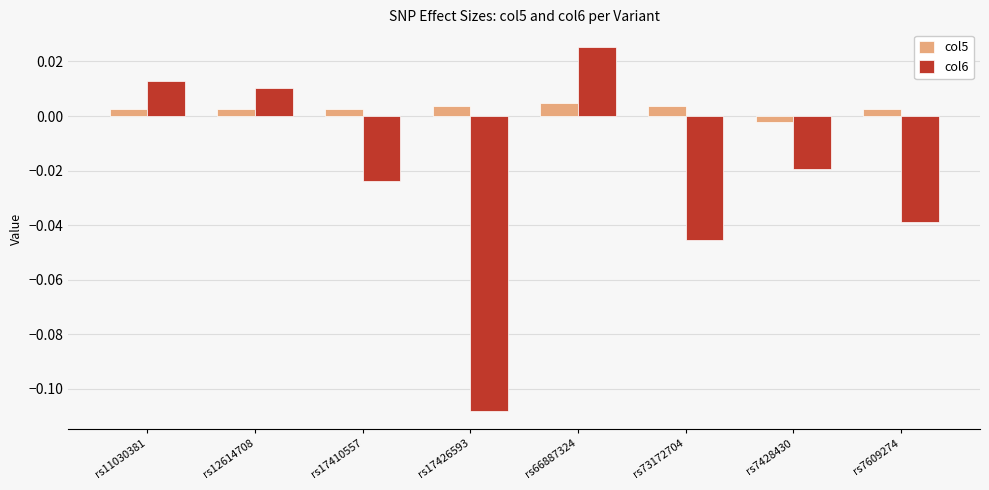

How many values in col6 are below zero?

5